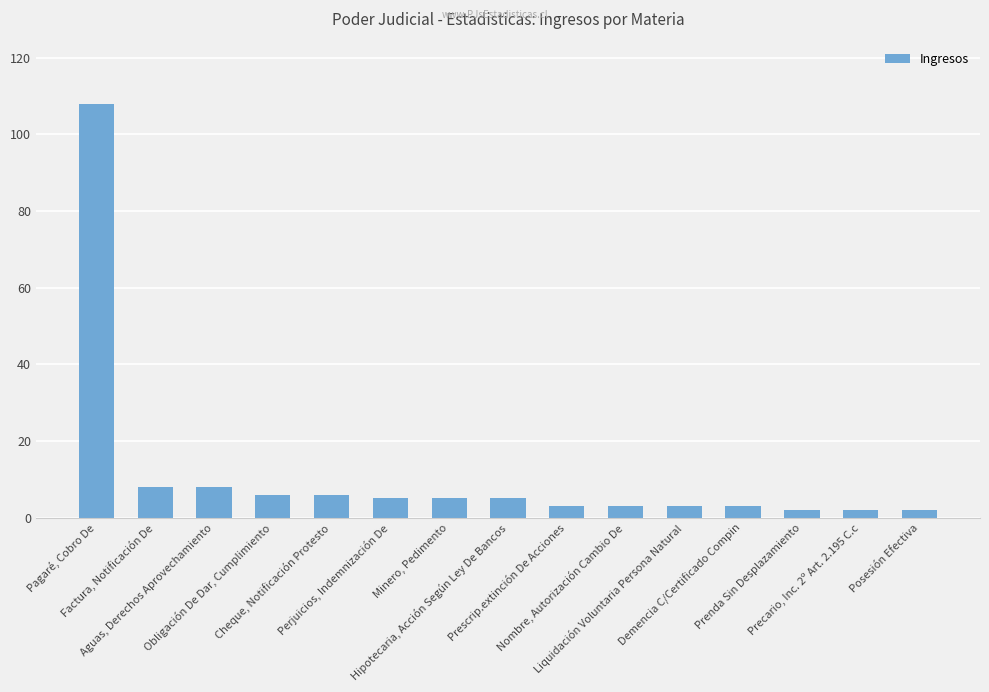

What is the smallest value displayed?

2